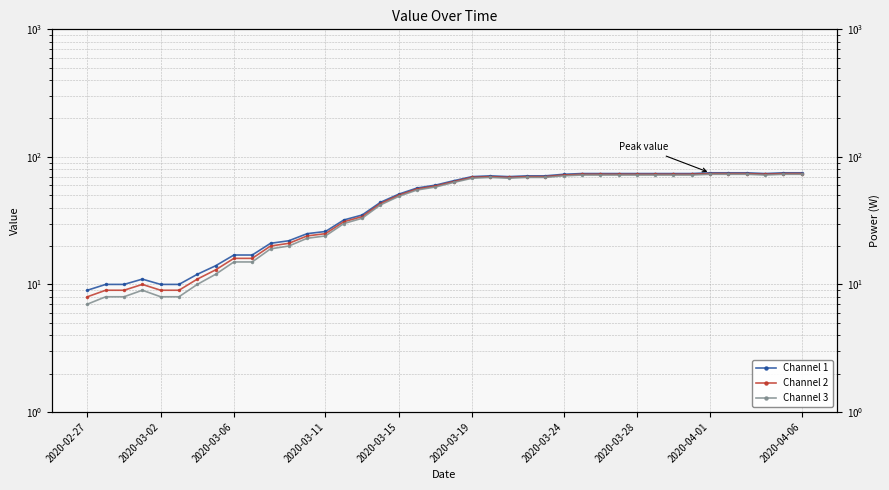

The value of Channel 2 at 22 is 45. True or false?

False